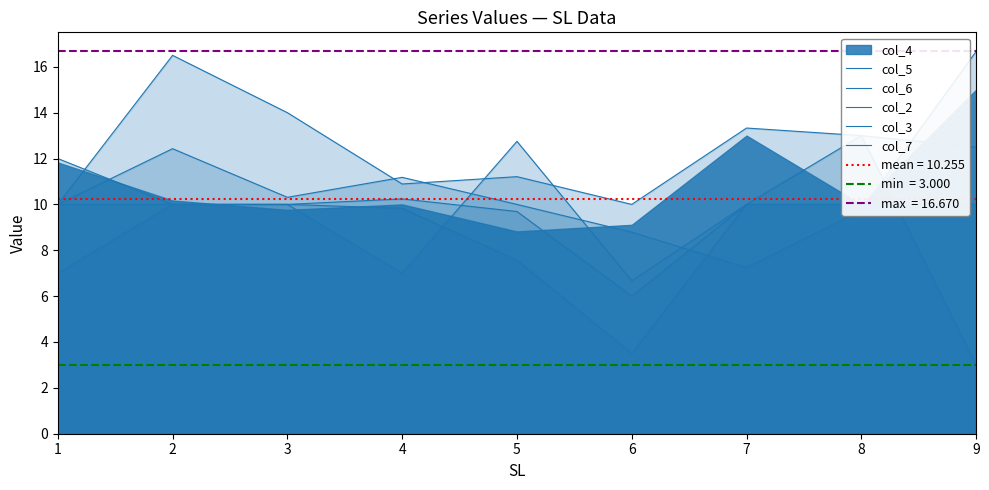

What is the highest value of the col_6 series?

16.5